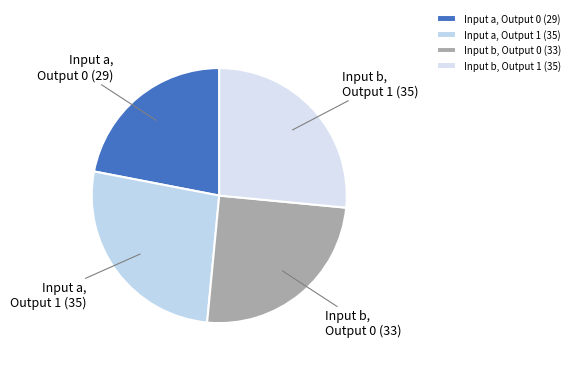

True or false: Input b, Output 0 (33) accounts for 10% of the total.

False